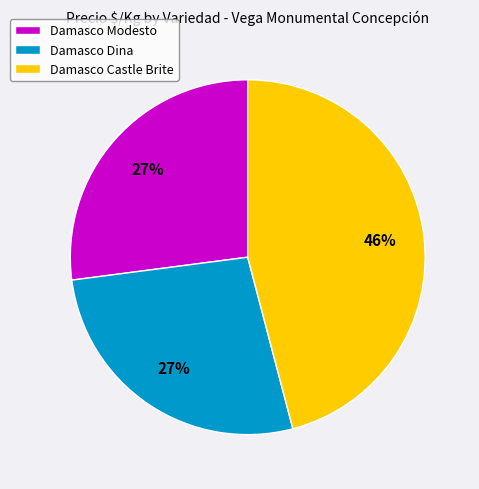

The Damasco Modesto slice represents 42% of the pie. True or false?

False